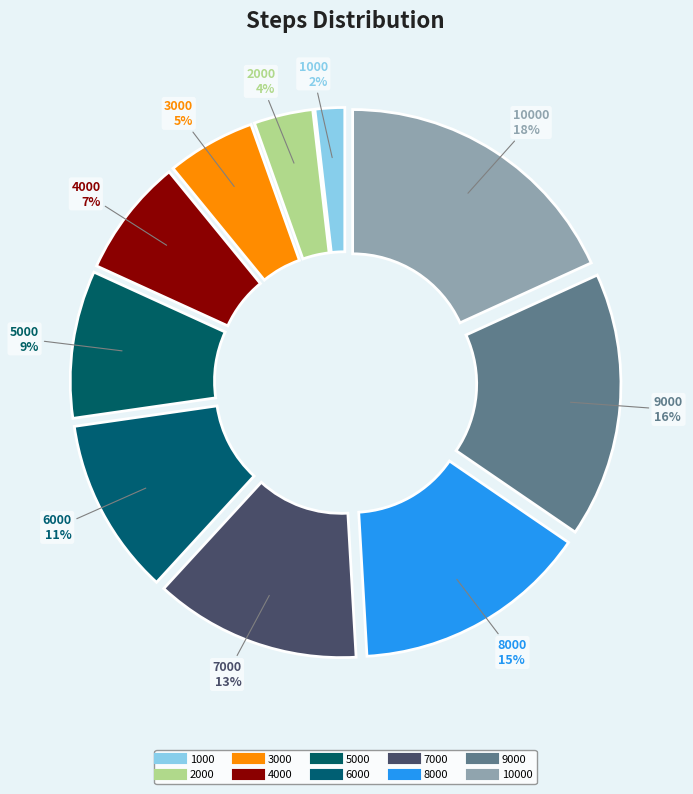

How many segments does this pie chart have?

10